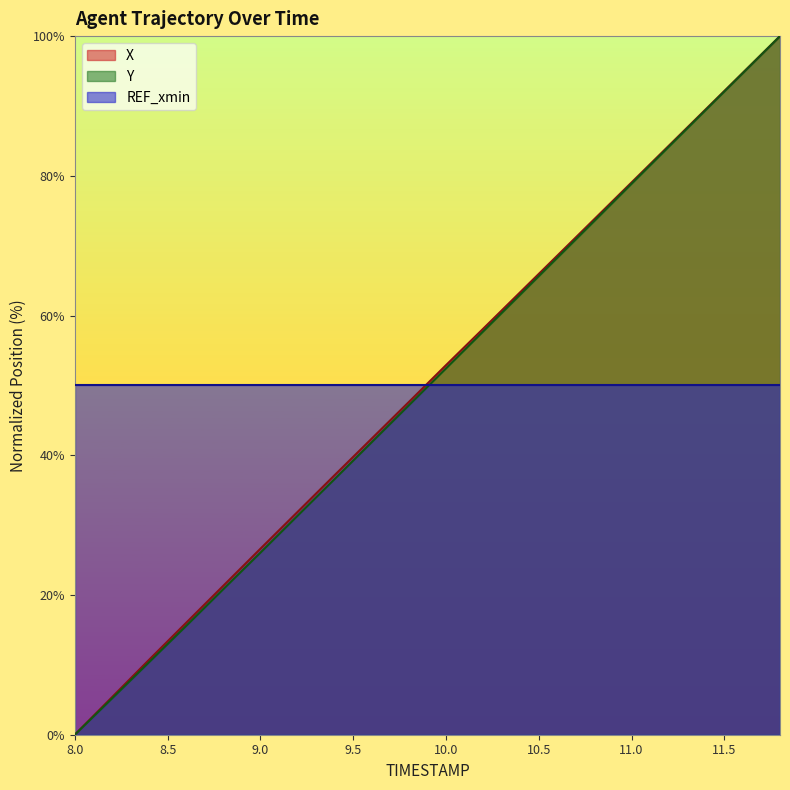

The Y series shows 43.4 at 8.0. True or false?

False